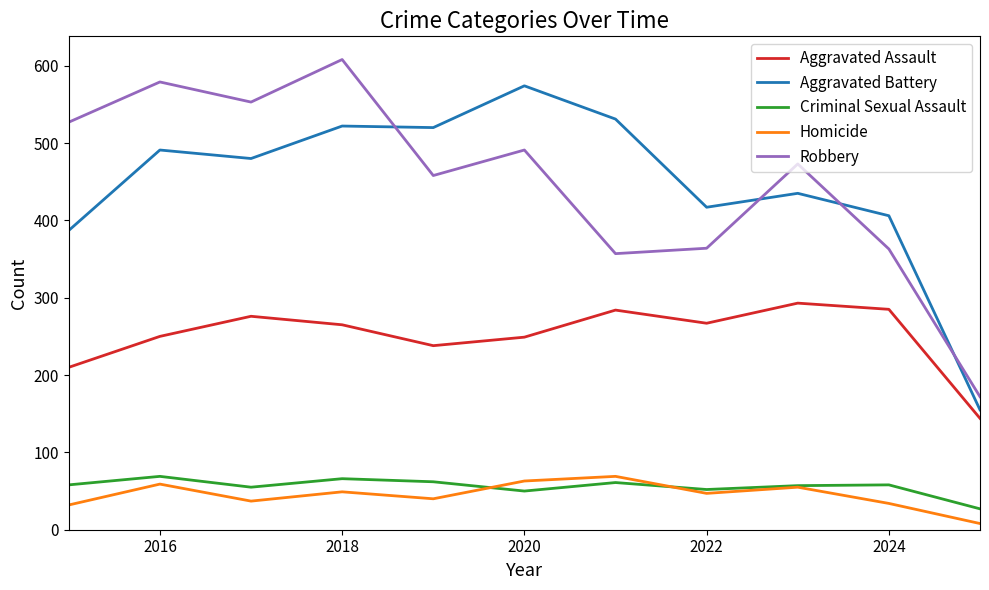

True or false: Robbery and Aggravated Battery cross at least once.

True